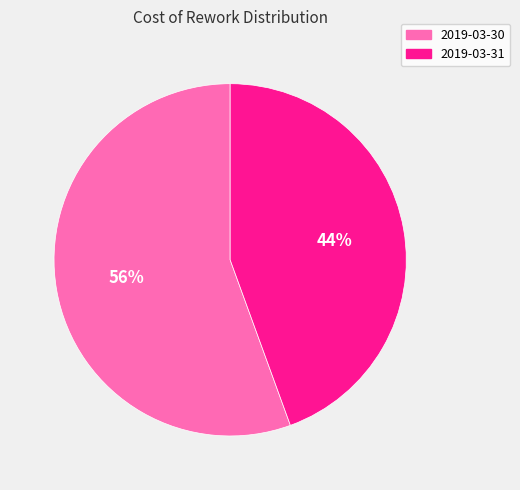

Is there any slice that represents more than half of the pie?

Yes